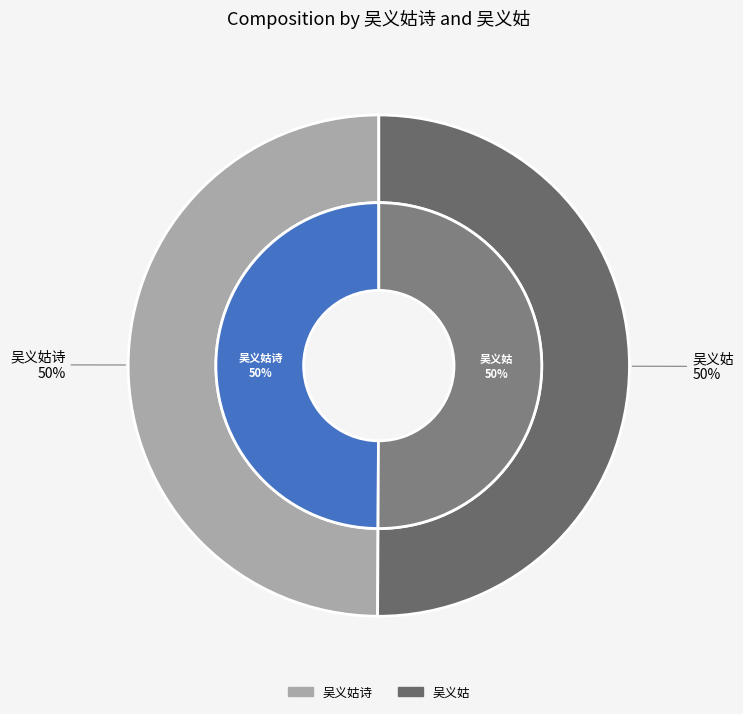

What percentage do 吴义姑 and 吴义姑诗 together represent?

100.0%